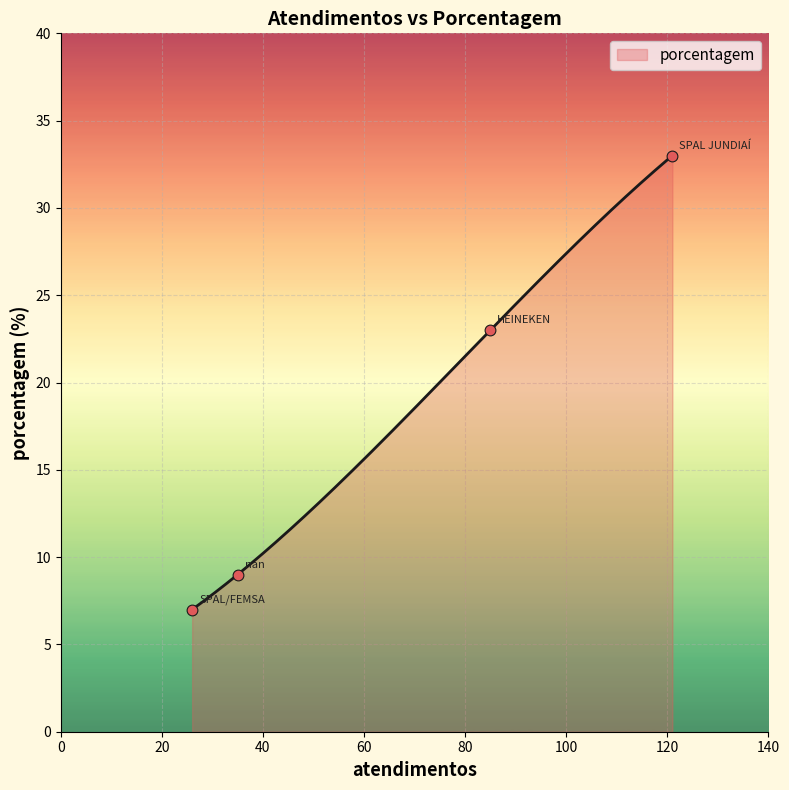

Which has a higher value, nan or SPAL JUNDIAÍ?

SPAL JUNDIAÍ